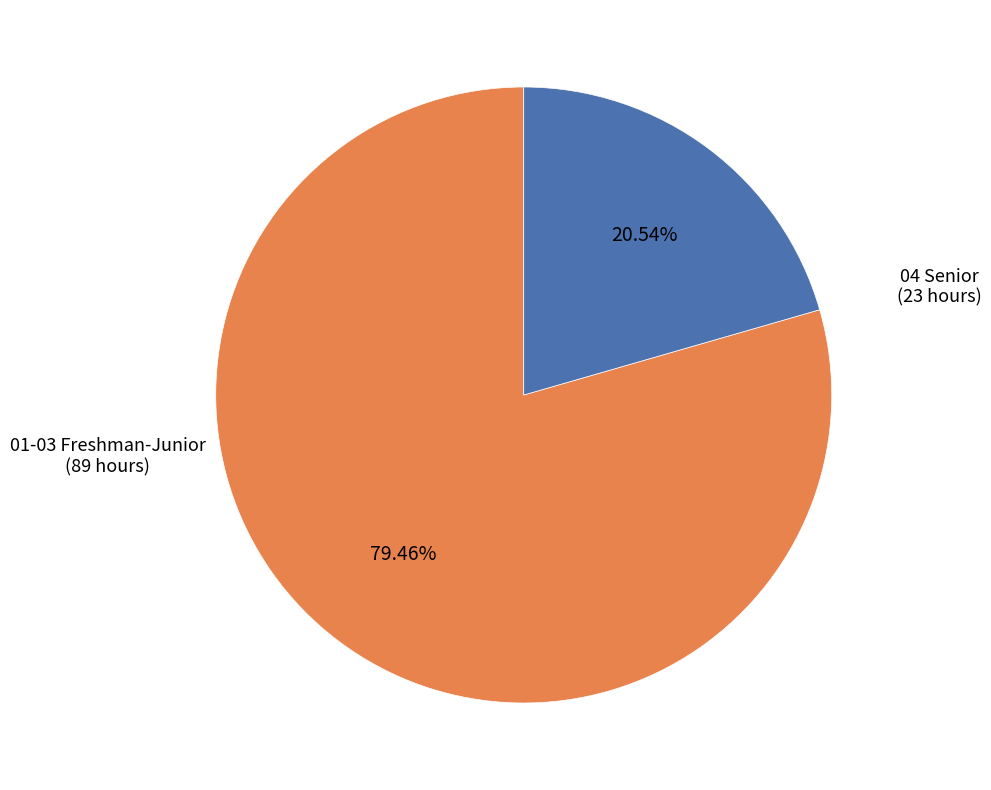

Is there a majority slice in this chart?

Yes